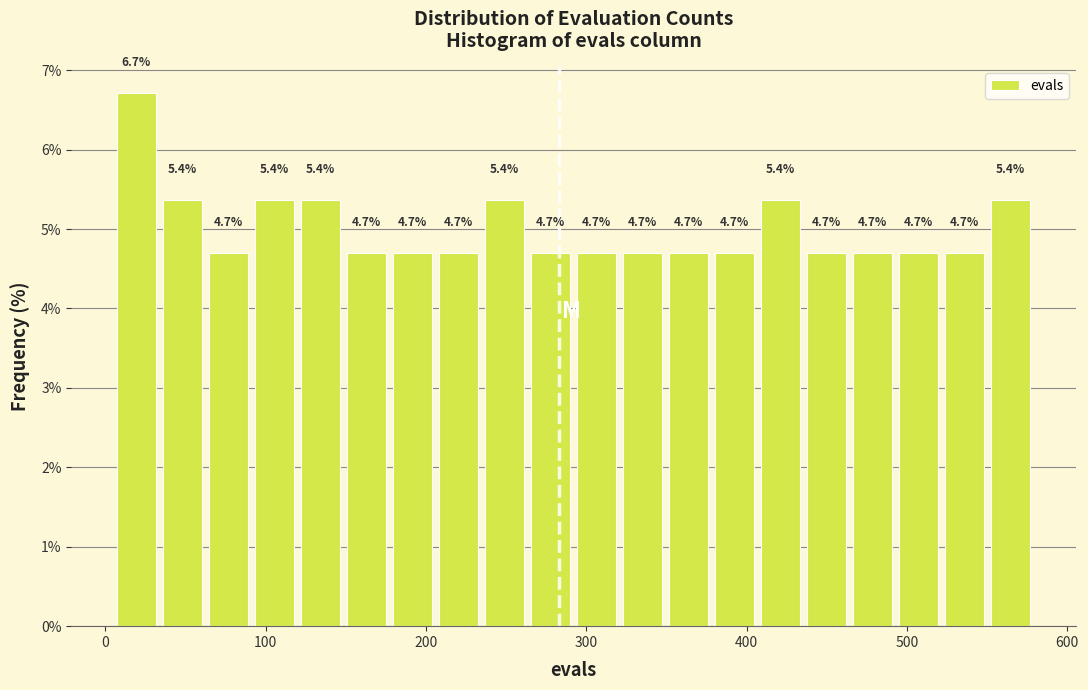

Around what value on the x-axis is the tallest bar? Give the approximate position of its centre, as read against the axis.

20